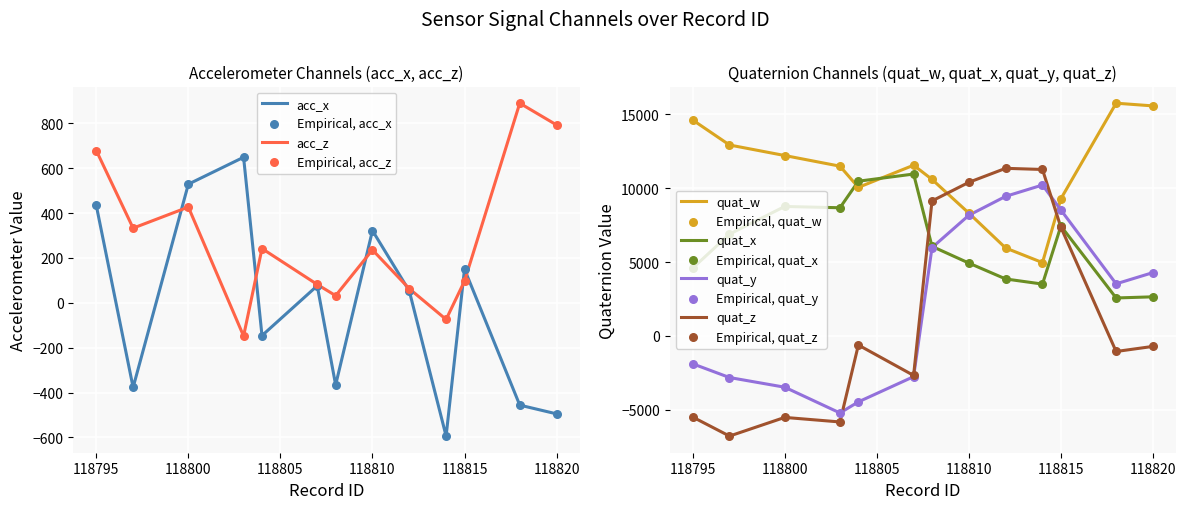

Which series contains the lowest Y value?

quat_z